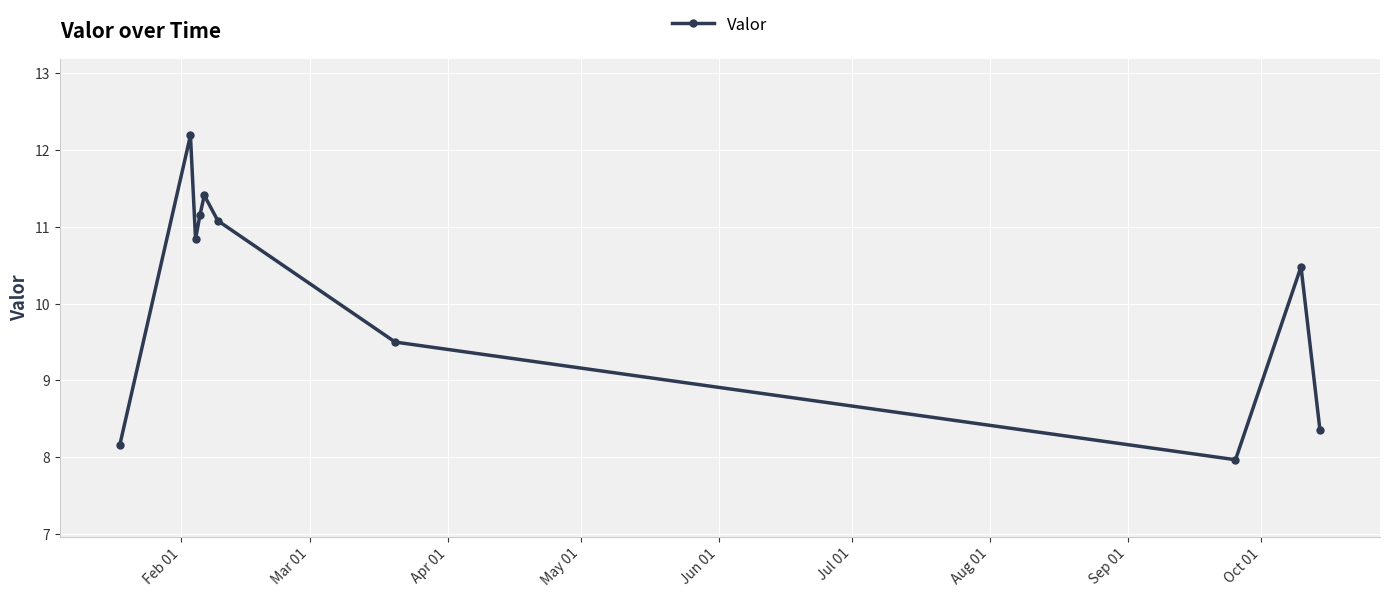

What is the difference between the maximum and minimum values?

4.2